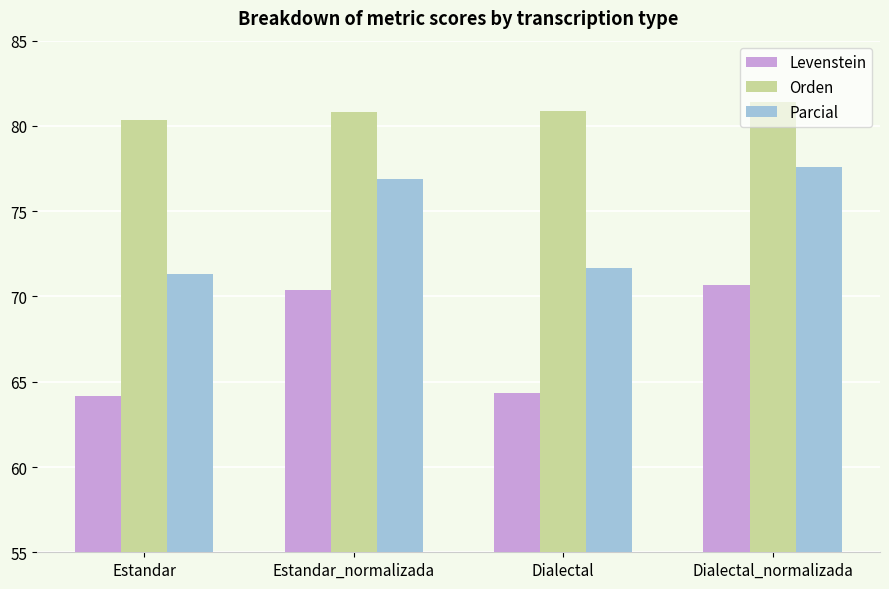

Is it true that Levenstein equals 70.4 at Estandar_normalizada?

True